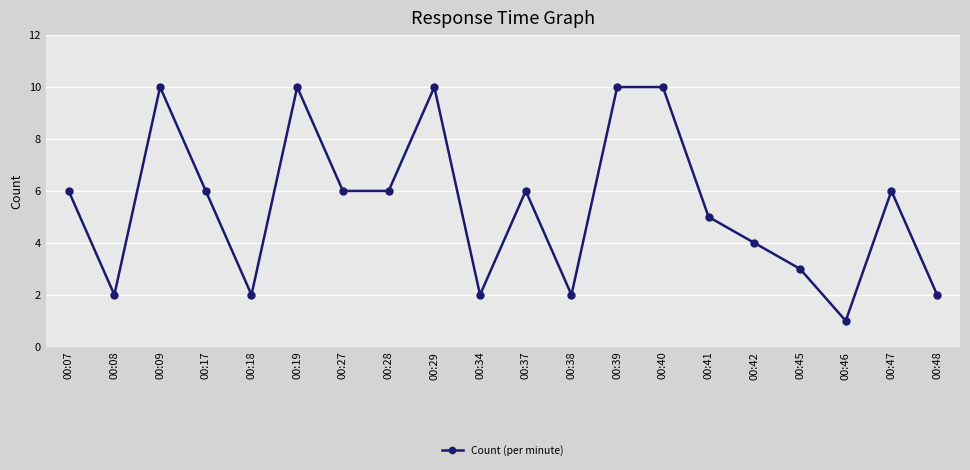

True or false: the data has more than 2 interior local peaks.

True